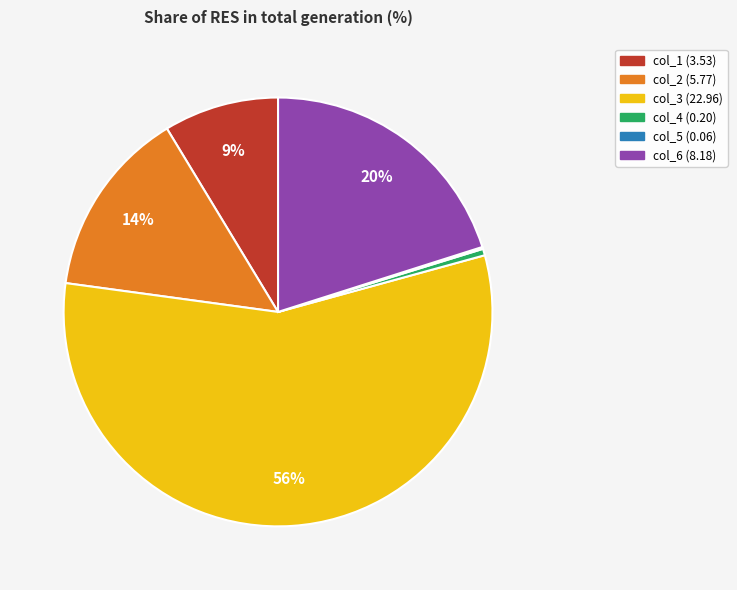

To the nearest percent, what is the combined percentage of col_3 (22.96) and col_2 (5.77)?

71%